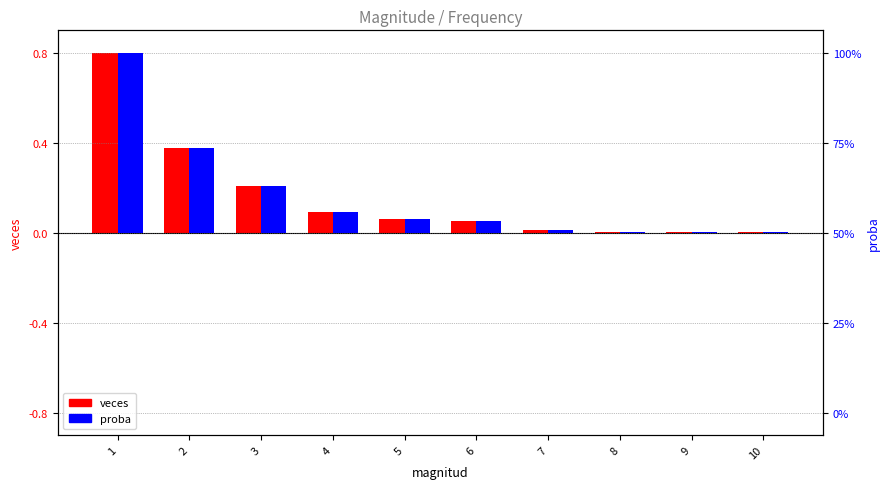

Where is veces (normalized) nearest to the value 0?

8